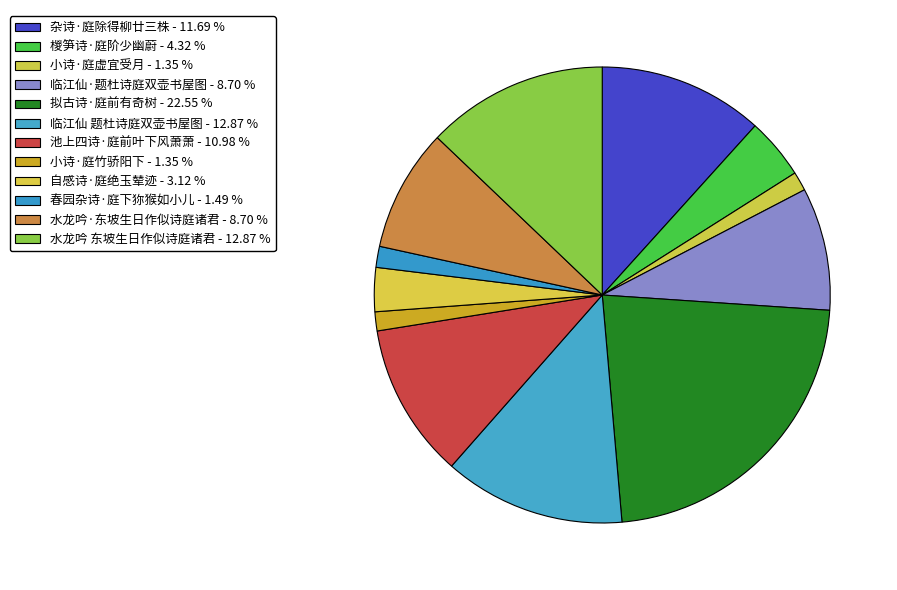

Count the number of slices in the pie.

12